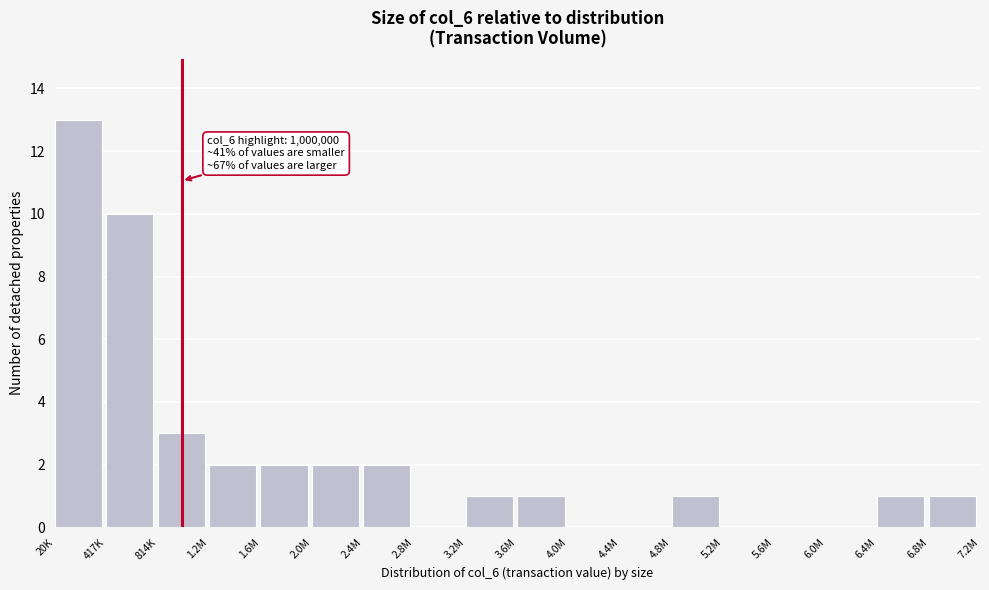

Reading right to left, transcribe all the data shown in this chart.

6.8M=1	6.4M=1	6.0M=0	5.6M=0	5.2M=0	4.8M=1	4.4M=0	4.0M=0	3.6M=1	3.2M=1	2.8M=0	2.4M=2	2.0M=2	1.6M=2	1.2M=2	814K=3	417K=10	20K=13